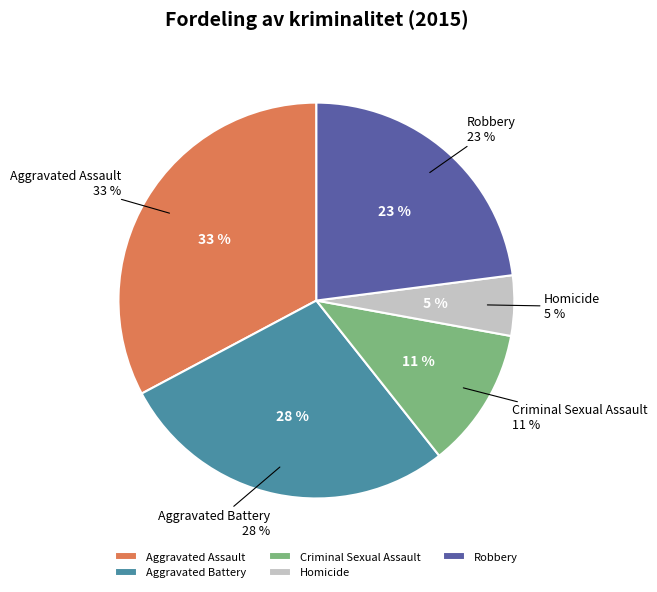

How many segments does this pie chart have?

5